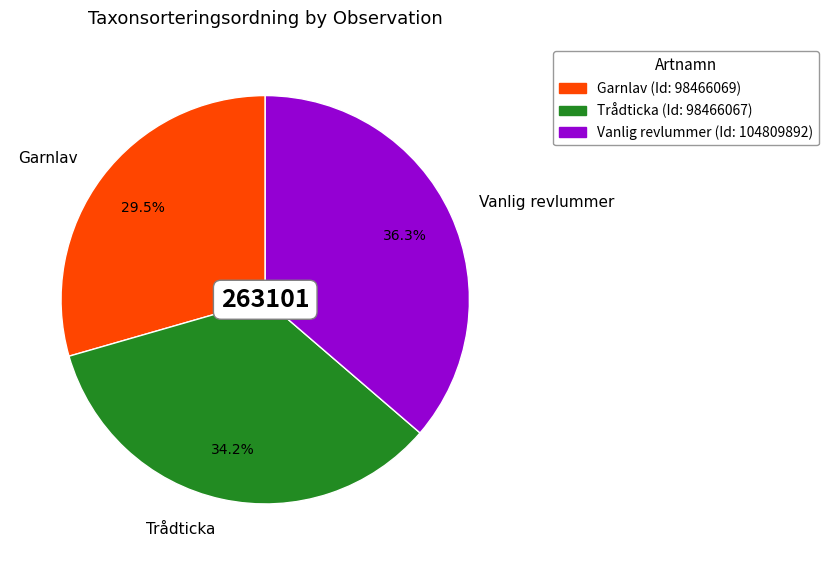

What is the largest slice in the pie chart?

Vanlig revlummer